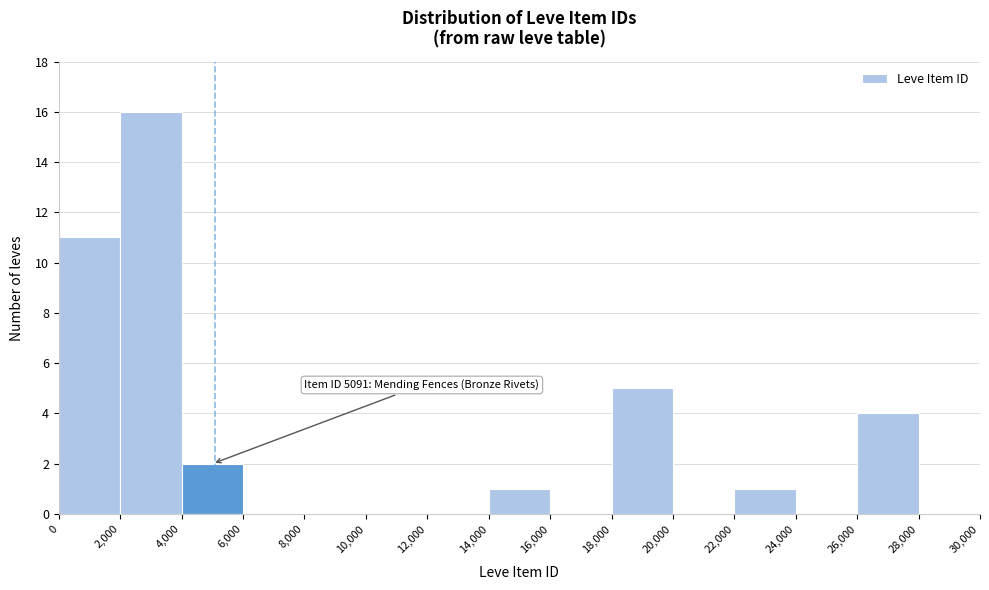

Over which range of the x-axis is the bar tallest?

2,000 to 4,000